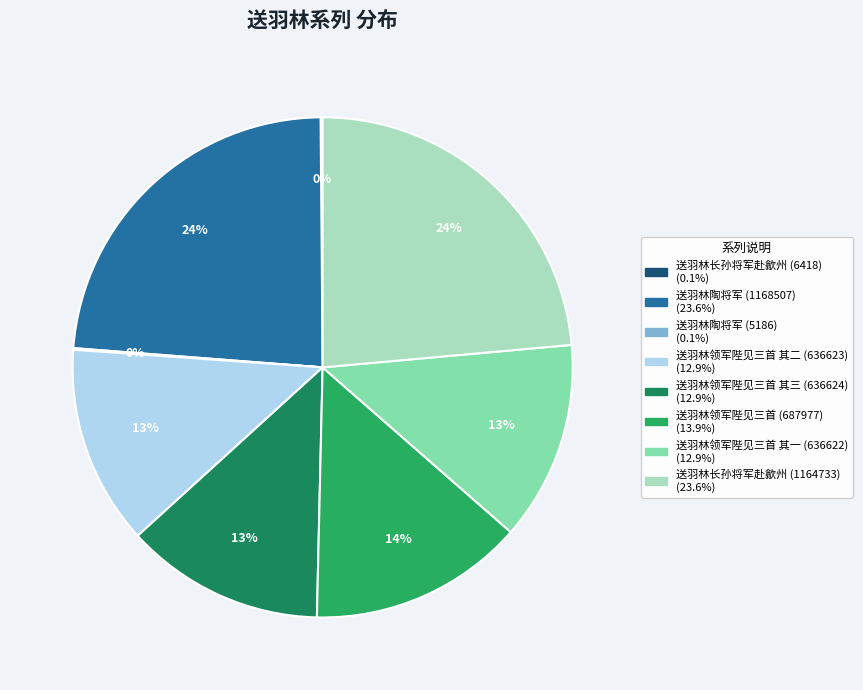

To the nearest percent, what is the difference between the largest and smallest slice percentages?

24%